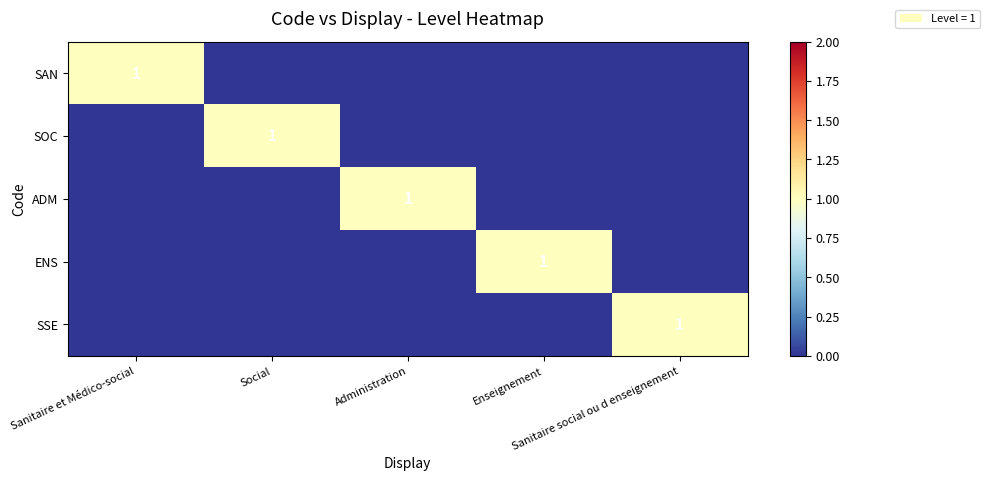

What is the highest value of the SSE series?

1